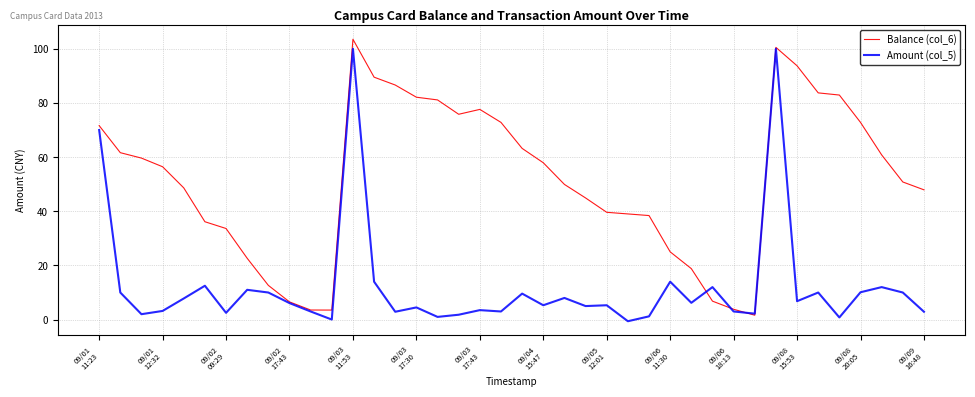

After their last crossing, which series has the higher values: Amount (col_5) or Balance (col_6)?

Balance (col_6)